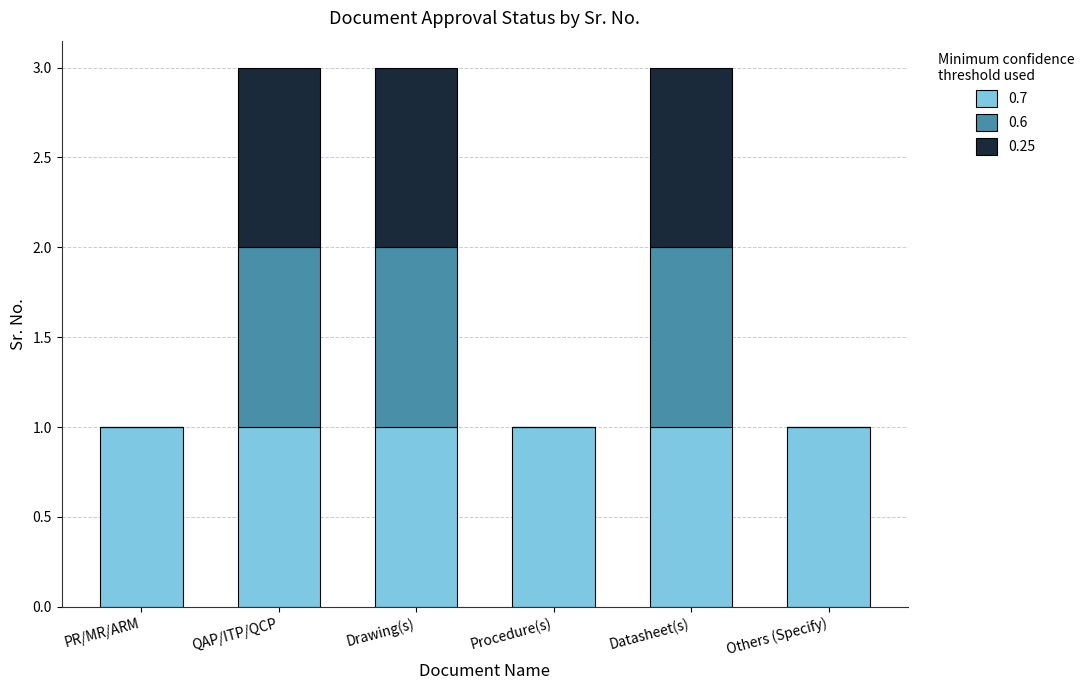

What is the total value across all series at Datasheet(s)?

3